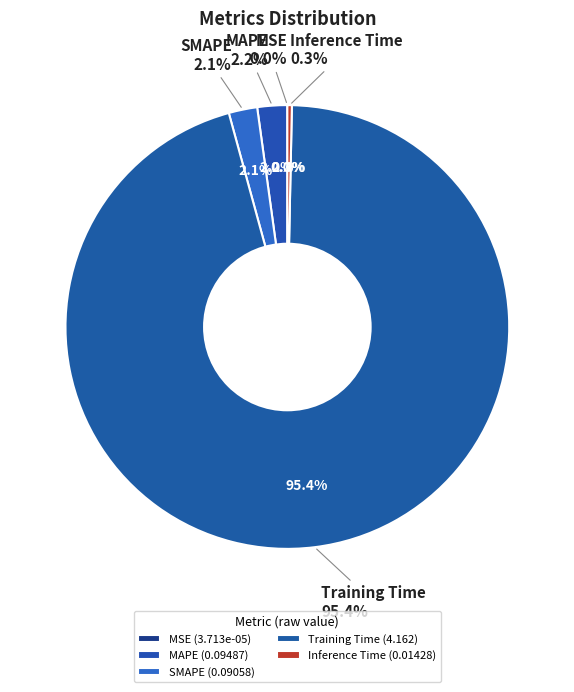

What is the smallest slice in the pie chart?

MSE